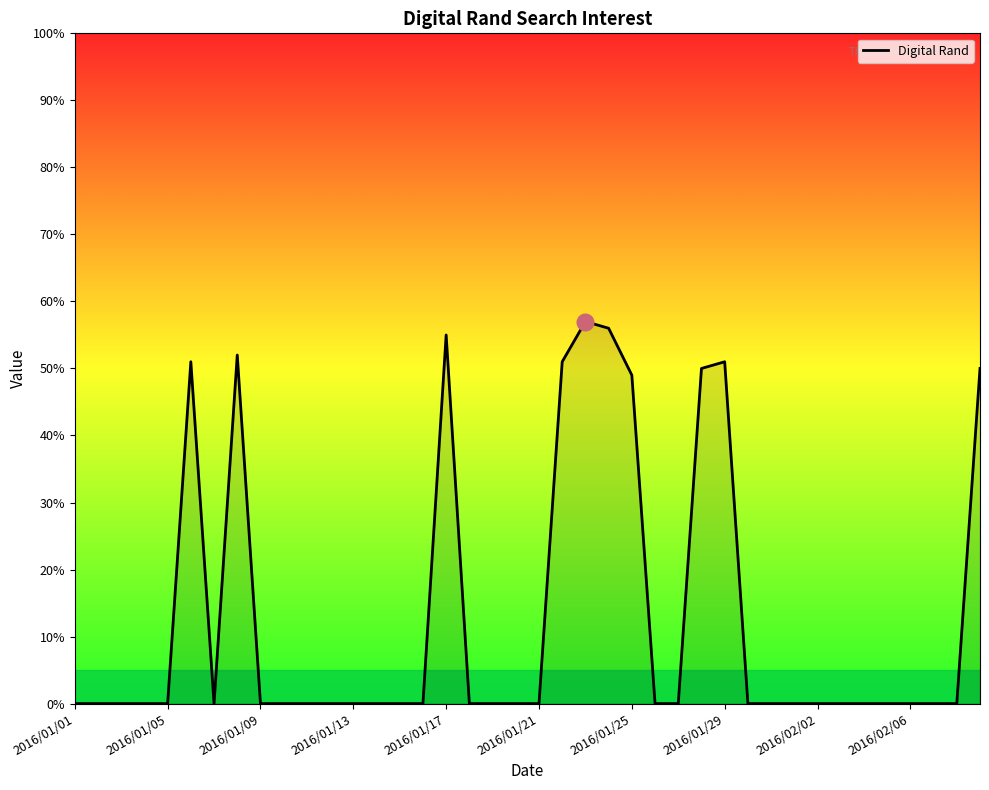

At which category does the chart reach its minimum across all series?

2016/01/01